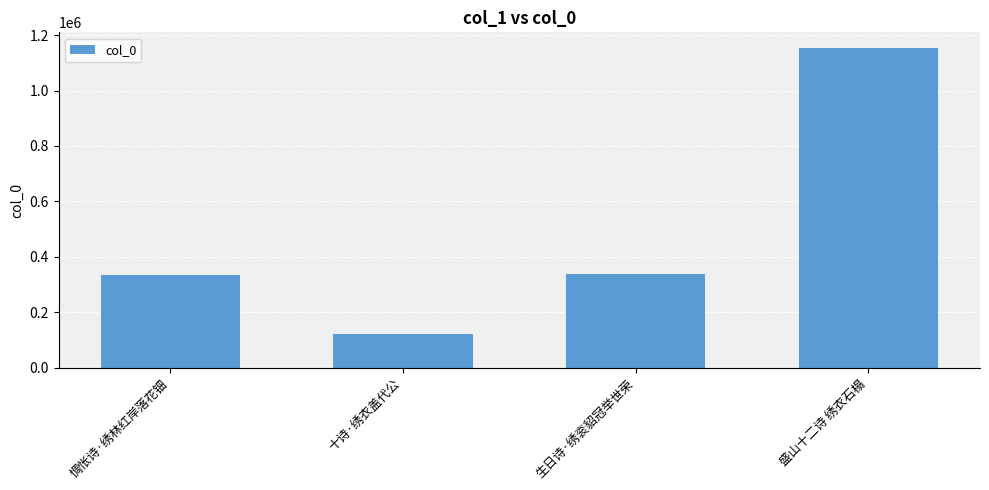

Is it true that the value at 十诗·绣衣盖代公 is 120571?

True